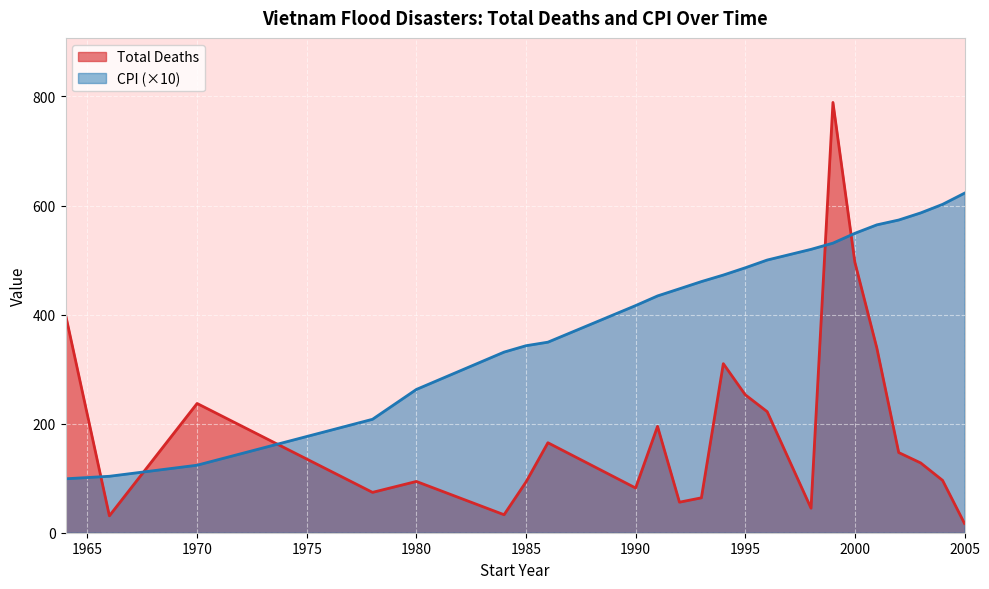

Where does the Total Deaths series first go above 55?

1964